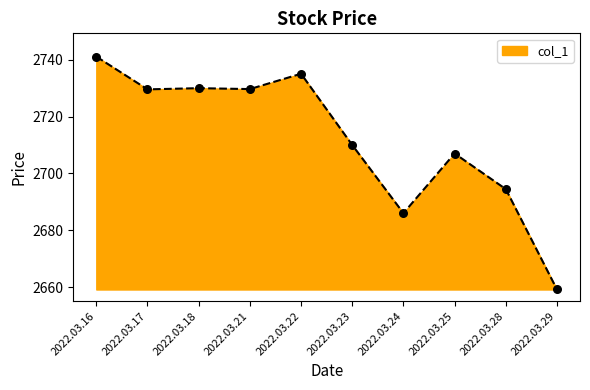

Between 2022.03.17 and 2022.03.16, which is larger?

2022.03.16